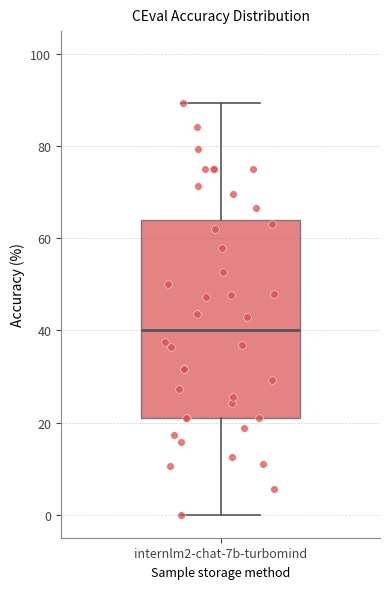

Transcribe this box plot: give where the median line is, the range the box spans, and where the two whiskers end, as read against the y-axis. The values are not printed on the chart, so give them approximately, as read against the axis.

median 40, box 22 to 64, whiskers 0 to 90